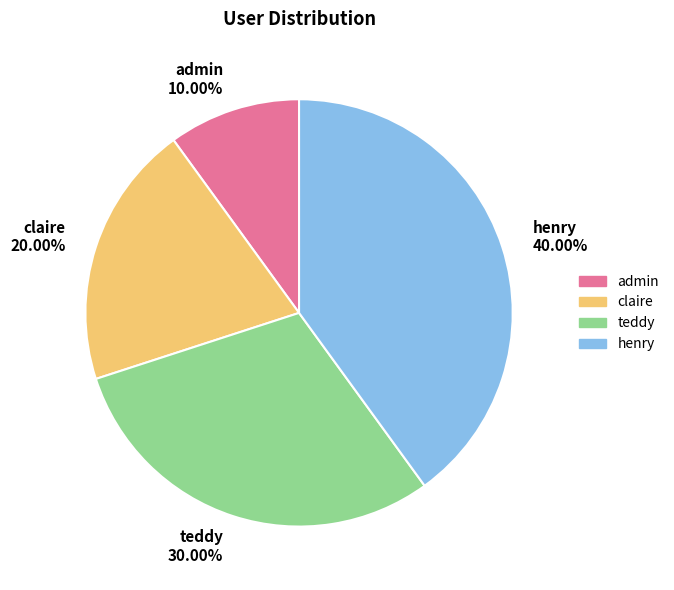

Is there a majority slice in this chart?

No